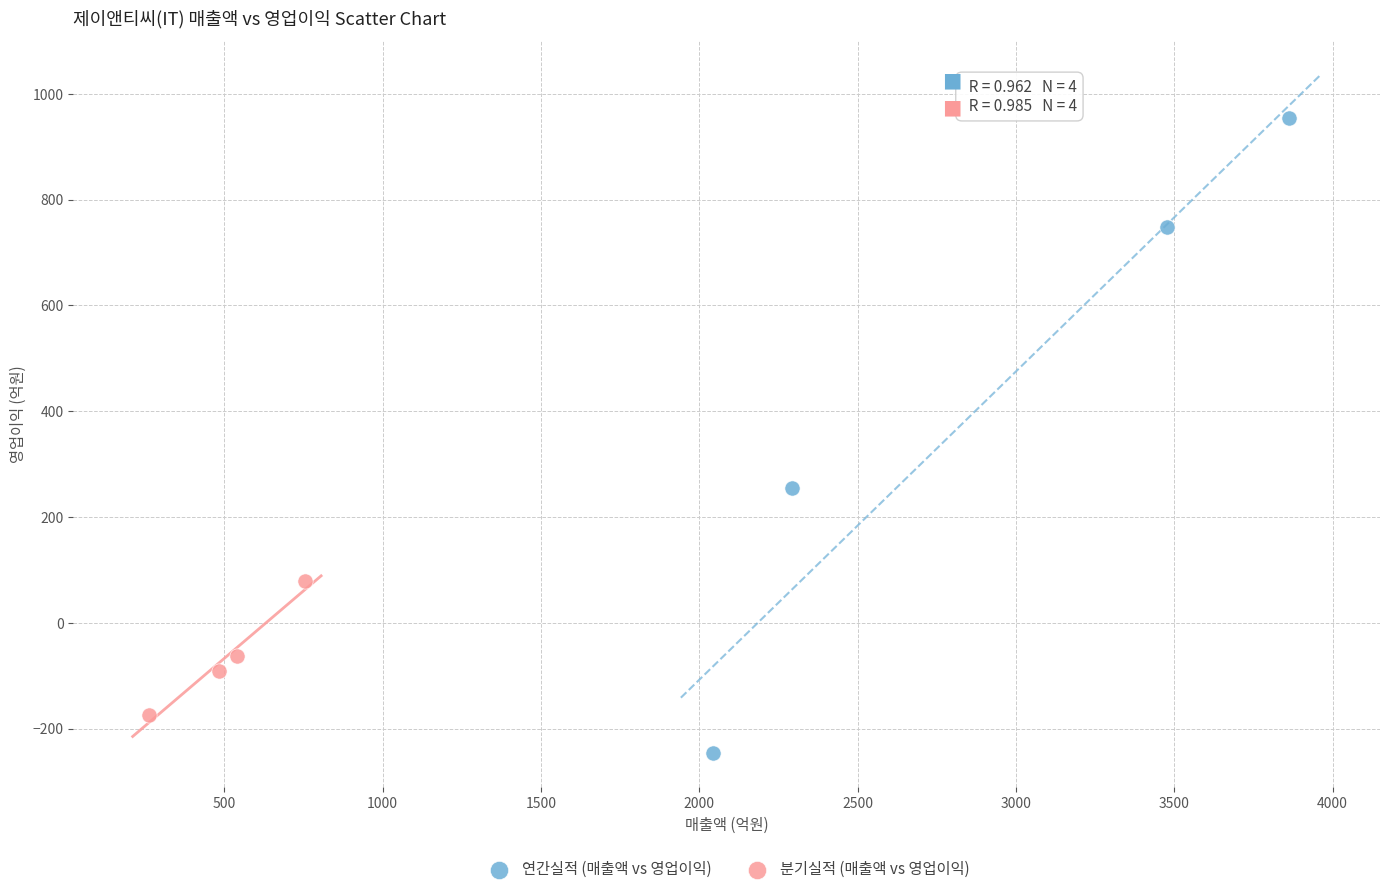

Which series has the largest Y range (max minus min)?

연간실적 (매출액 vs 영업이익)